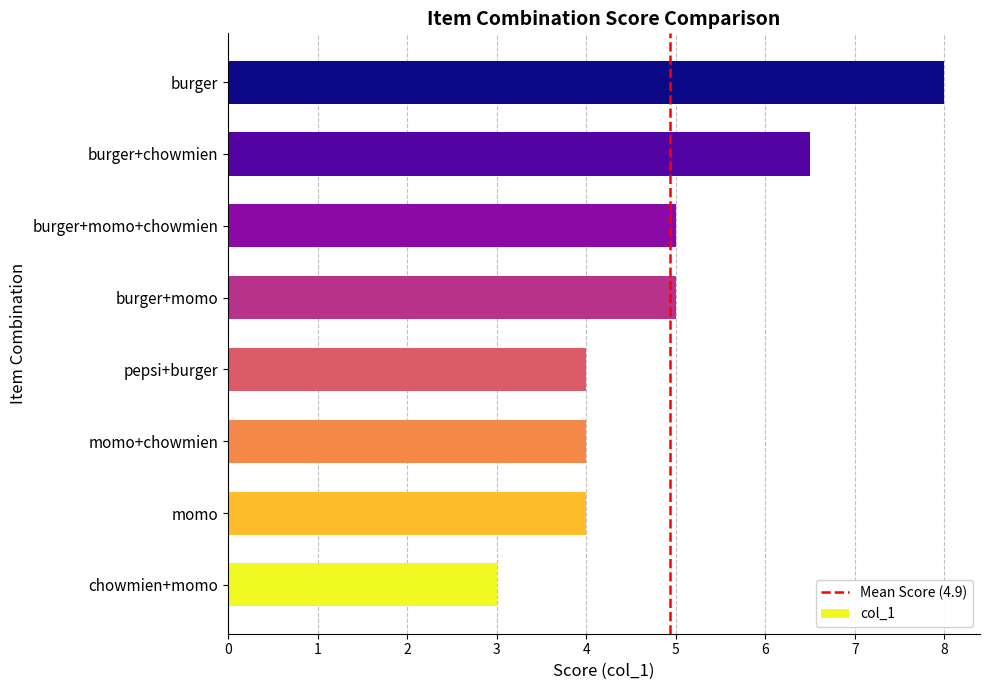

What is the smallest value displayed?

3.0